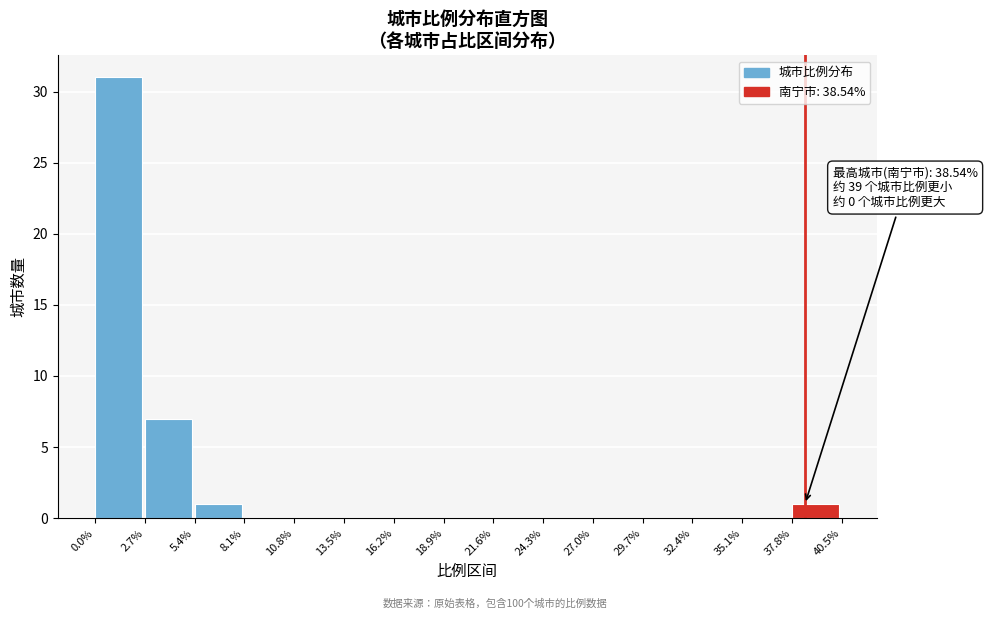

Over which range of the x-axis is the bar tallest?

0.0% to 2.7%